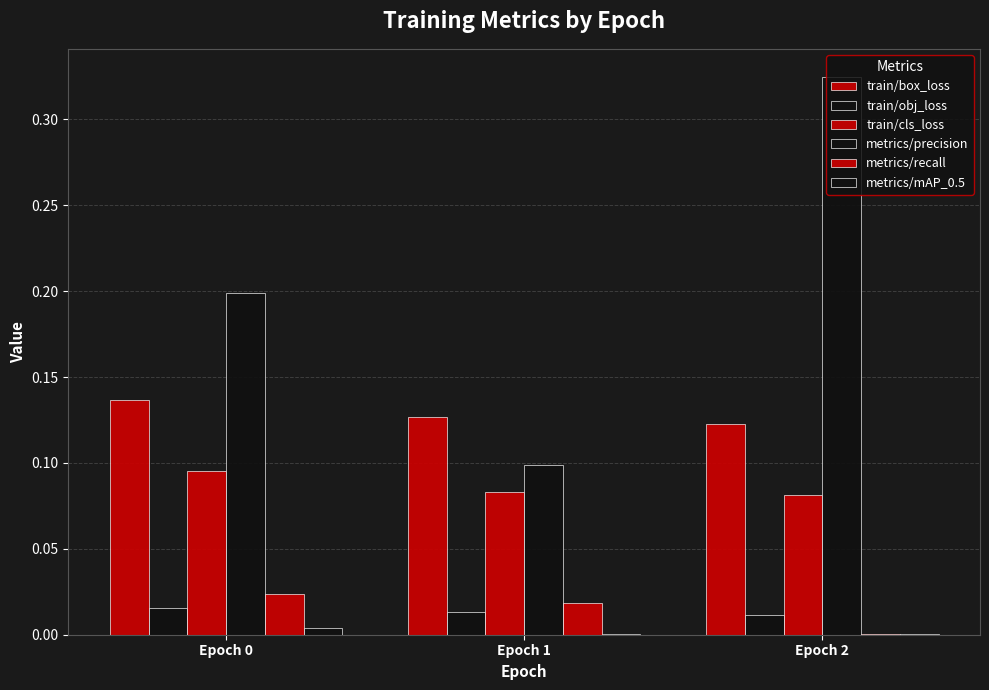

How many groups of bars are there?

3